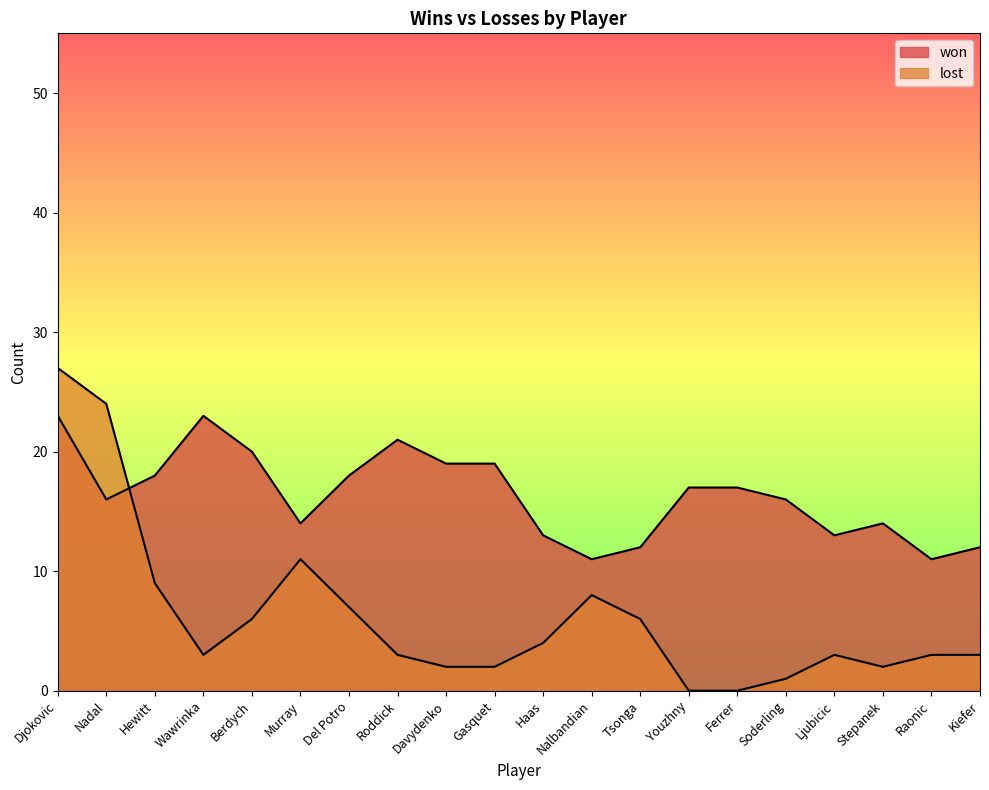

Between Wawrinka and Nalbandian, which is larger?

Wawrinka